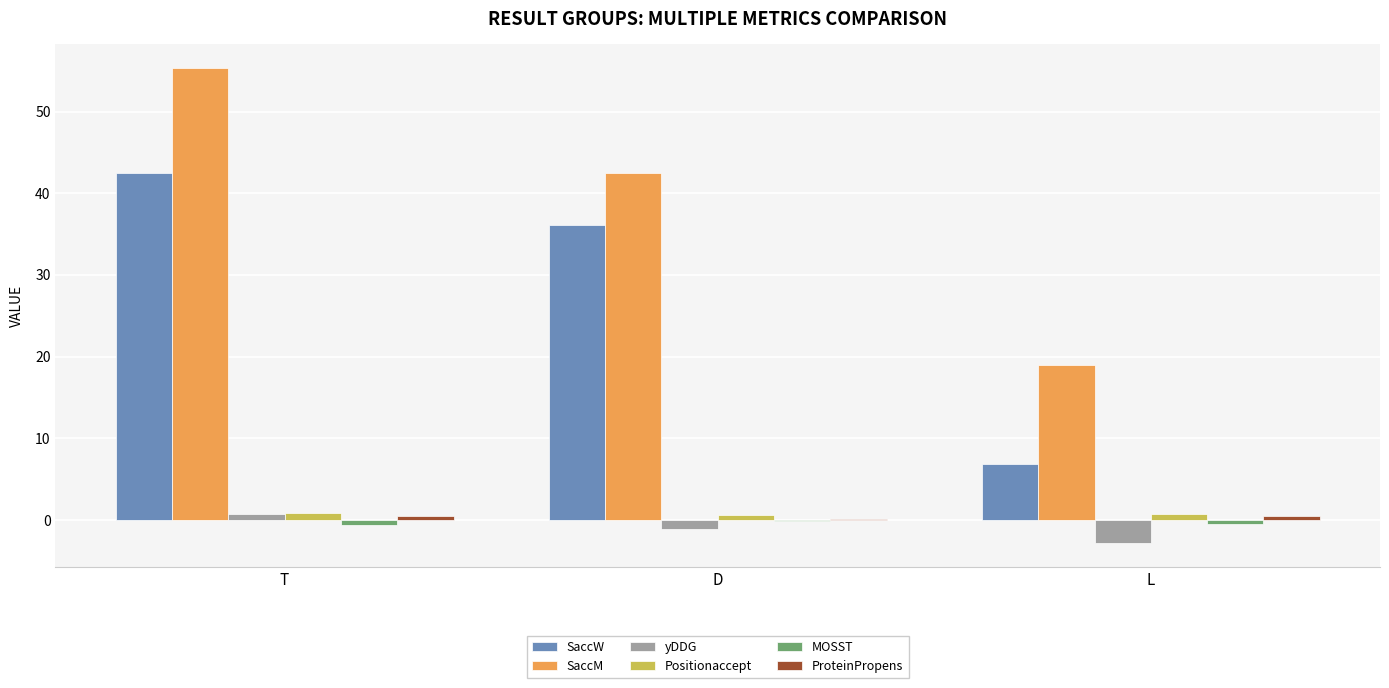

At which category is the sum across all series the highest?

T